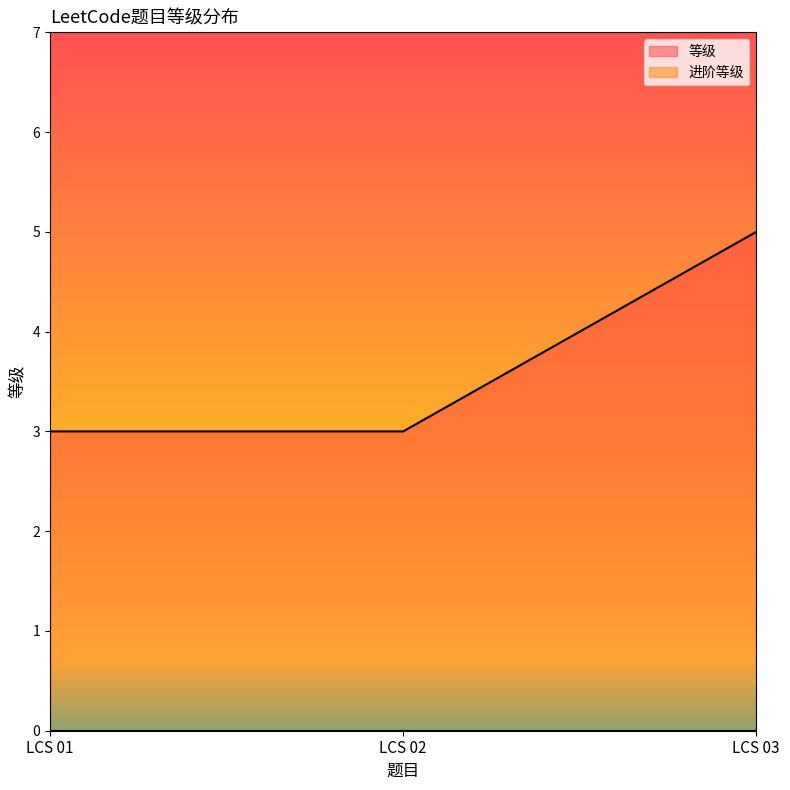

Reading left to right, transcribe all the data shown in this chart.

LCS 01=3	LCS 02=3	LCS 03=5